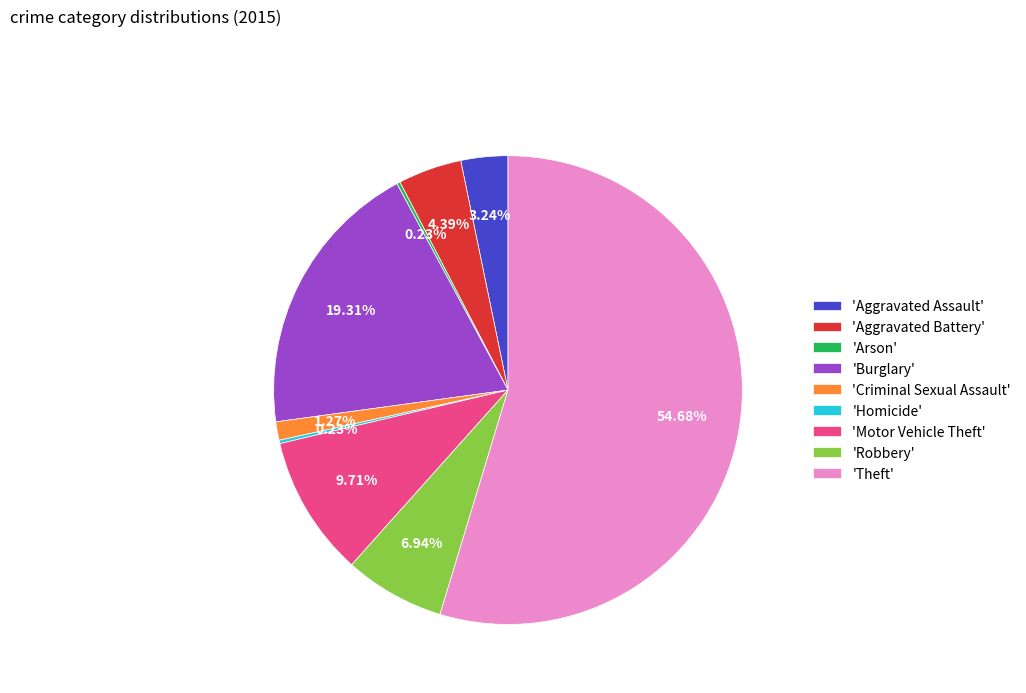

Do 'Robbery' and 'Burglary' together represent more than half of the pie?

No